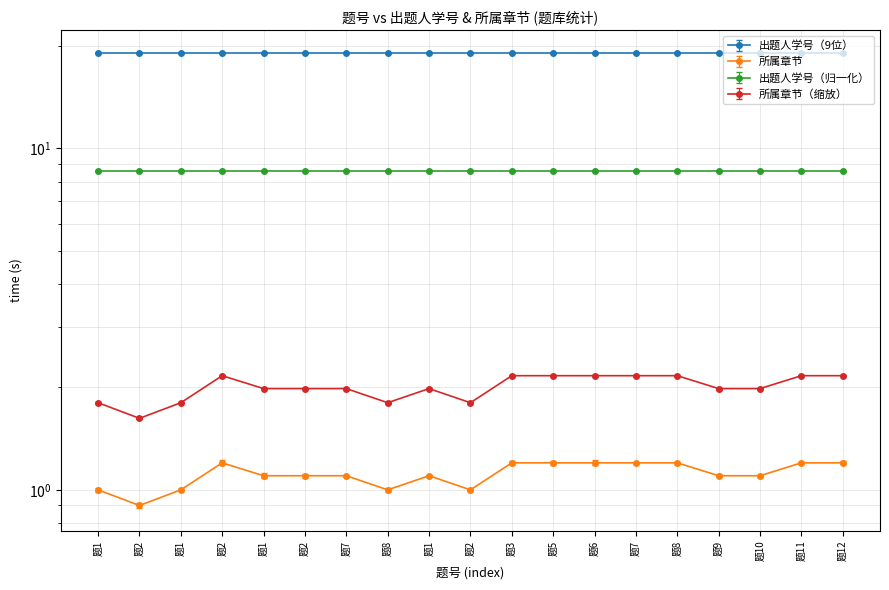

At which category is the sum across all series the highest?

题3